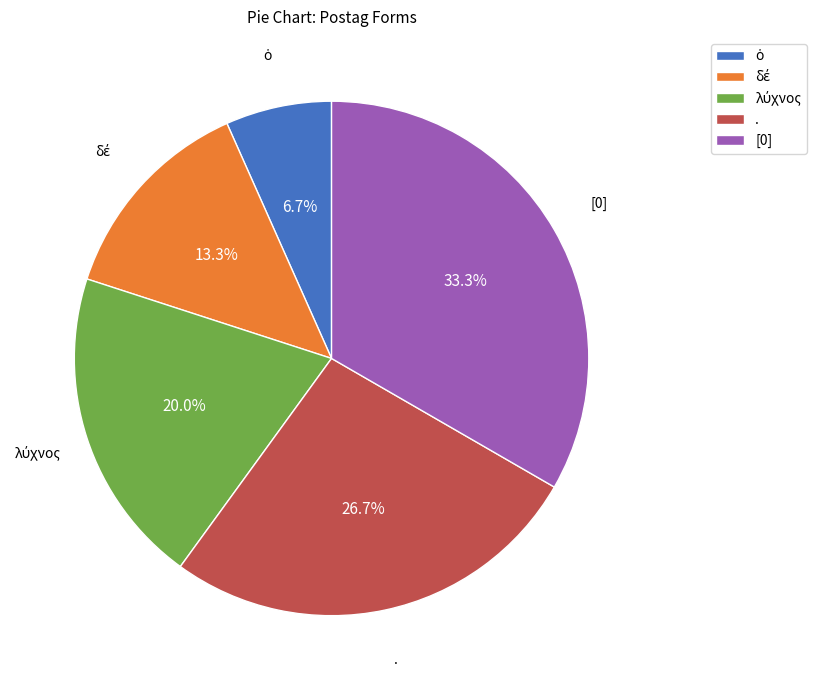

To the nearest percent, what percentage of the pie is [0]?

33%